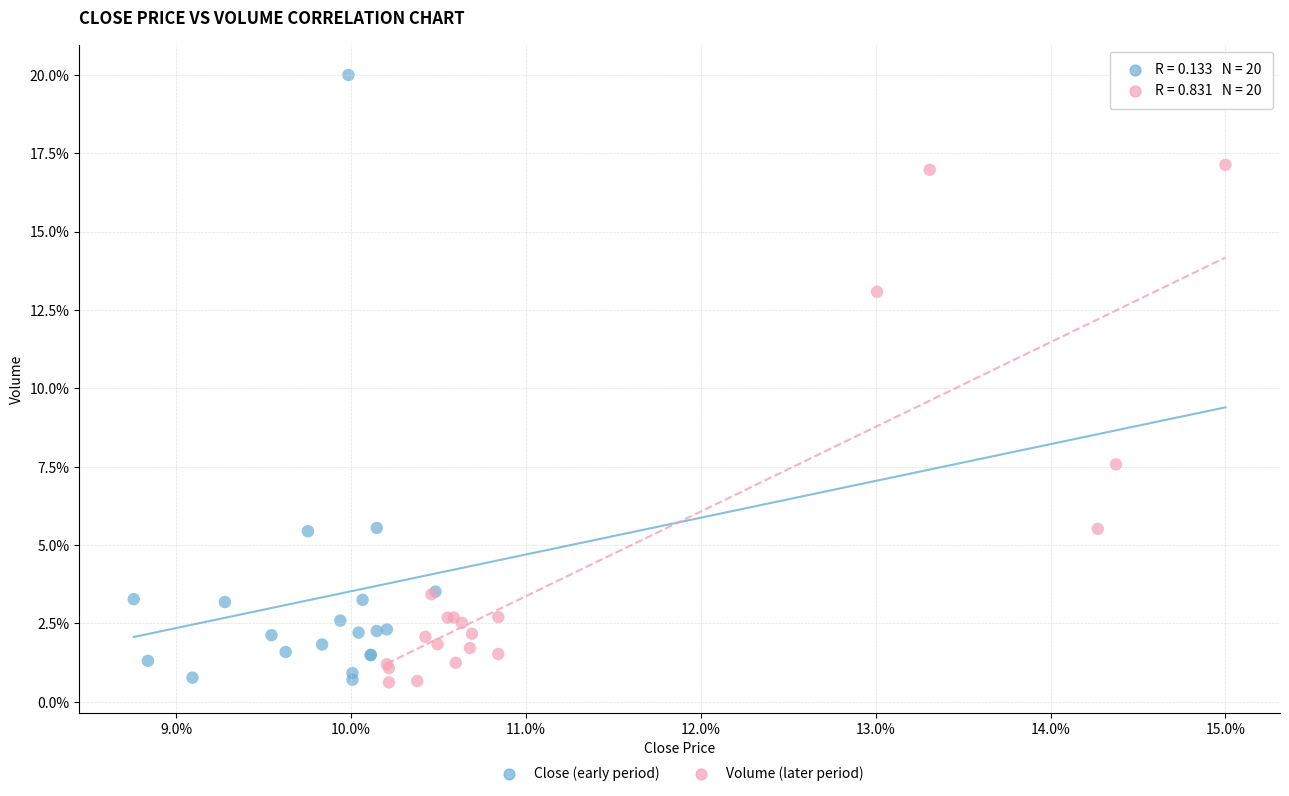

Which series has the largest Y range (max minus min)?

Close (early period)